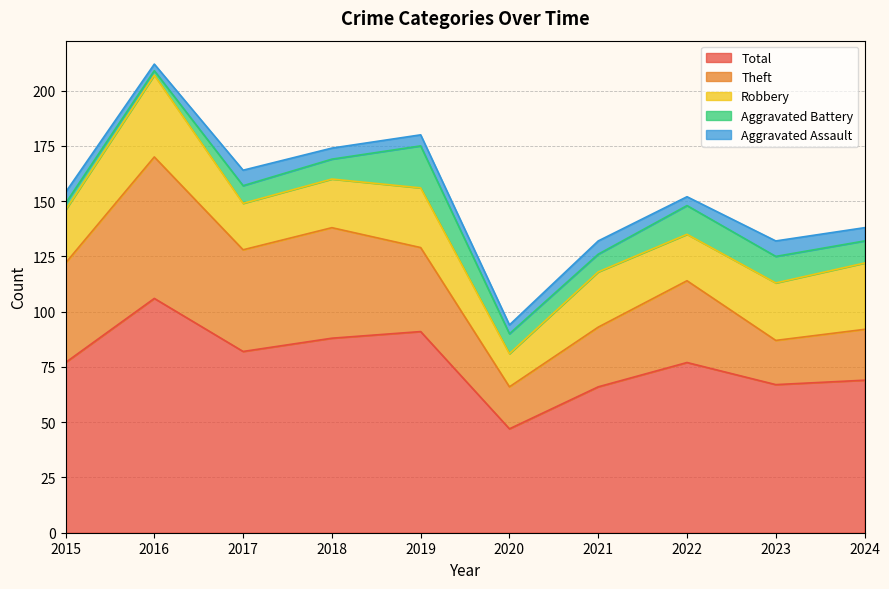

Reading left to right, extract all data points from this chart.

Aggravated Assault: 2015=5	2016=3	2017=7	2018=5	2019=5	2020=4	2021=6	2022=4	2023=7	2024=6
Aggravated Battery: 2015=3	2016=2	2017=8	2018=9	2019=19	2020=9	2021=8	2022=13	2023=12	2024=10
Robbery: 2015=24	2016=37	2017=21	2018=22	2019=27	2020=15	2021=25	2022=21	2023=26	2024=30
Theft: 2015=45	2016=64	2017=46	2018=50	2019=38	2020=19	2021=27	2022=37	2023=20	2024=23
Total: 2015=77	2016=106	2017=82	2018=88	2019=91	2020=47	2021=66	2022=77	2023=67	2024=69